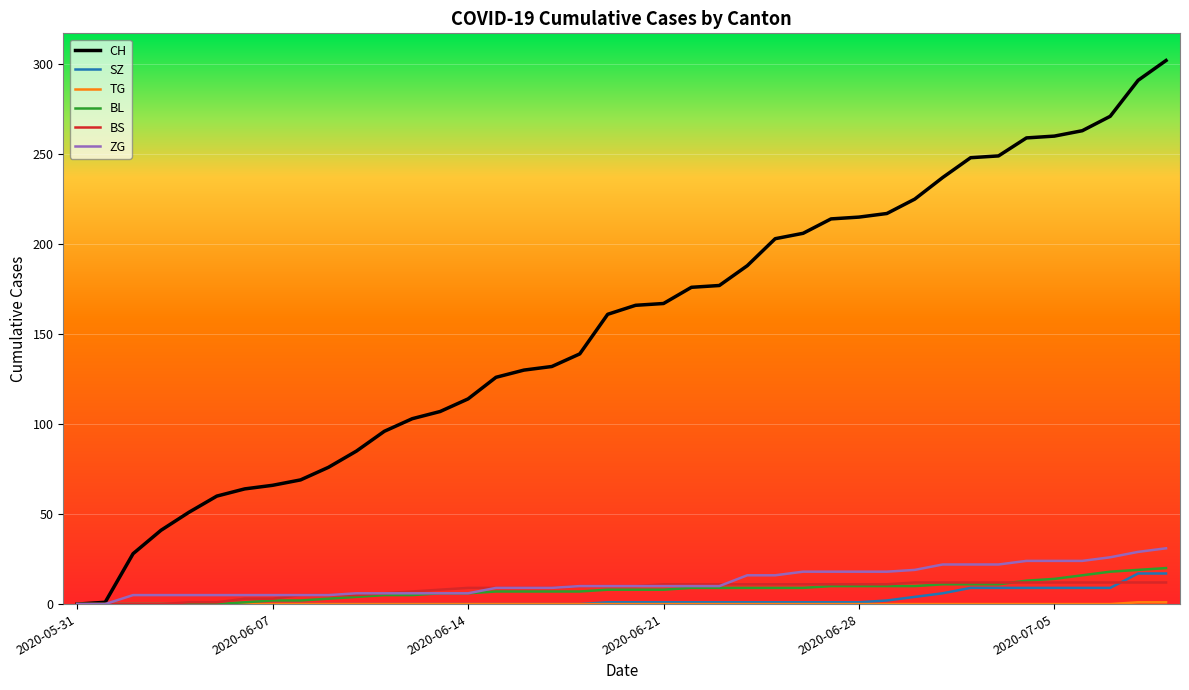

What is the maximum value for ZG?

31